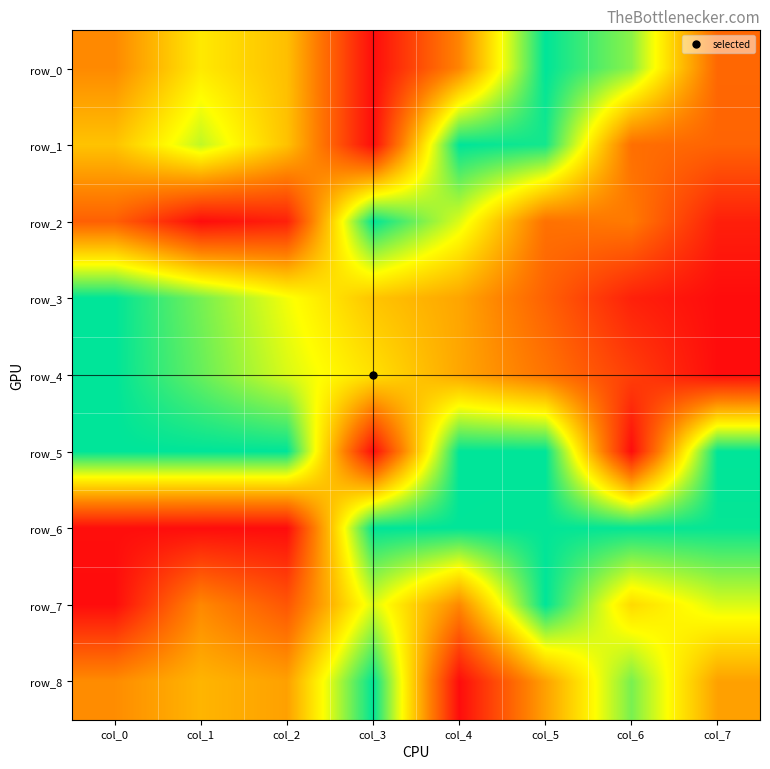

Reading left to right, extract all data points from this chart.

row_0: 0.4	0.6	0.5	0.0	0.3	1.0	0.8	0.3
row_1: 0.5	0.7	0.5	0.0	1.0	1.0	0.3	0.3
row_2: 0.2	0.0	0.1	1.0	0.7	0.3	0.3	0.1
row_3: 1.0	0.8	0.7	0.5	0.4	0.2	0.1	0.0
row_4: 1.0	0.9	0.7	0.6	0.4	0.3	0.1	0.0
row_5: 1.0	1.0	1.0	0.0	1.0	1.0	0.0	1.0
row_6: 0.0	0.0	0.0	1.0	1.0	1.0	1.0	1.0
row_7: 0.0	0.4	0.2	0.7	0.4	1.0	0.6	0.7
row_8: 0.4	0.5	0.4	1.0	0.0	0.4	0.8	0.4